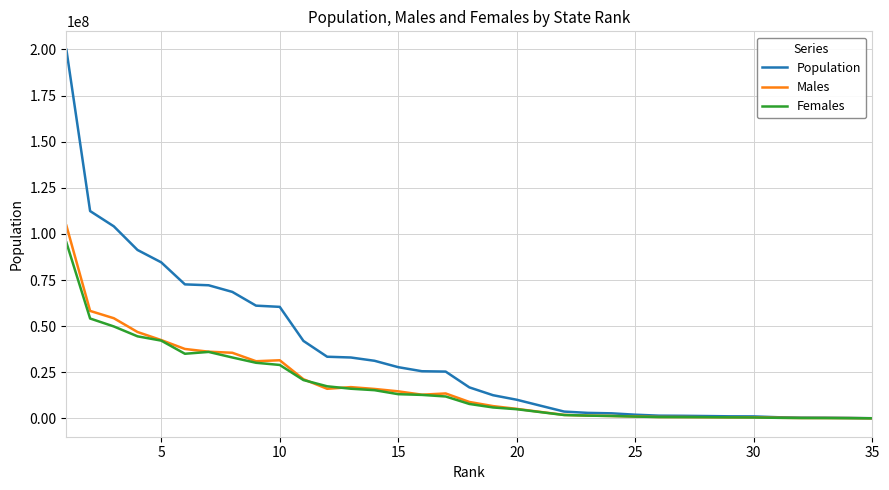

Which series has the largest range (max minus min)?

Population